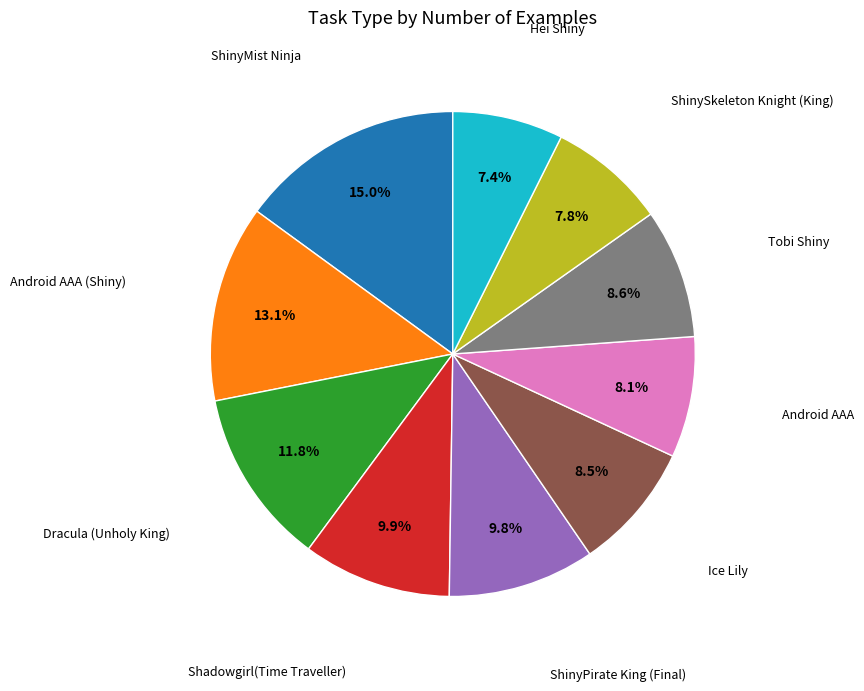

Is there a majority slice in this chart?

No